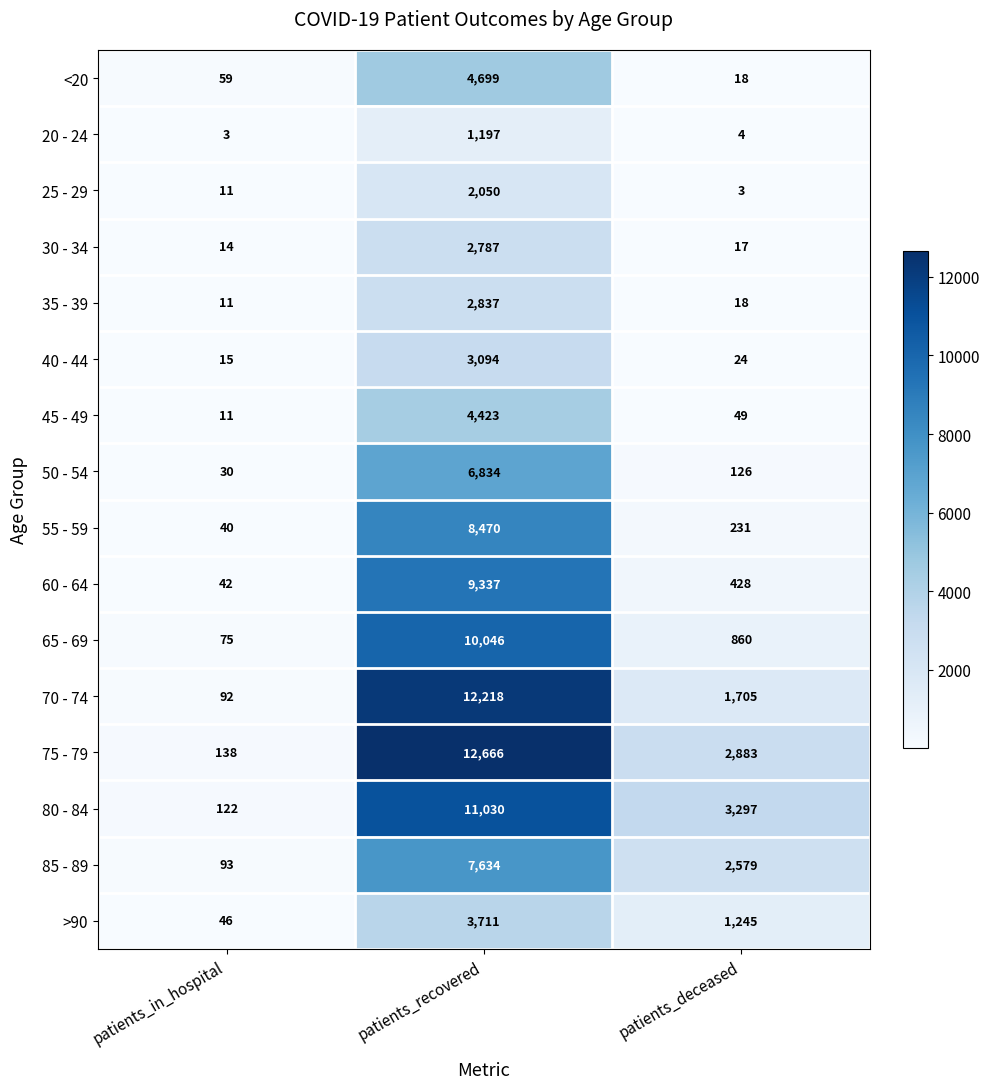

Read the 60 - 64 value at patients_deceased, to the nearest 10.

430